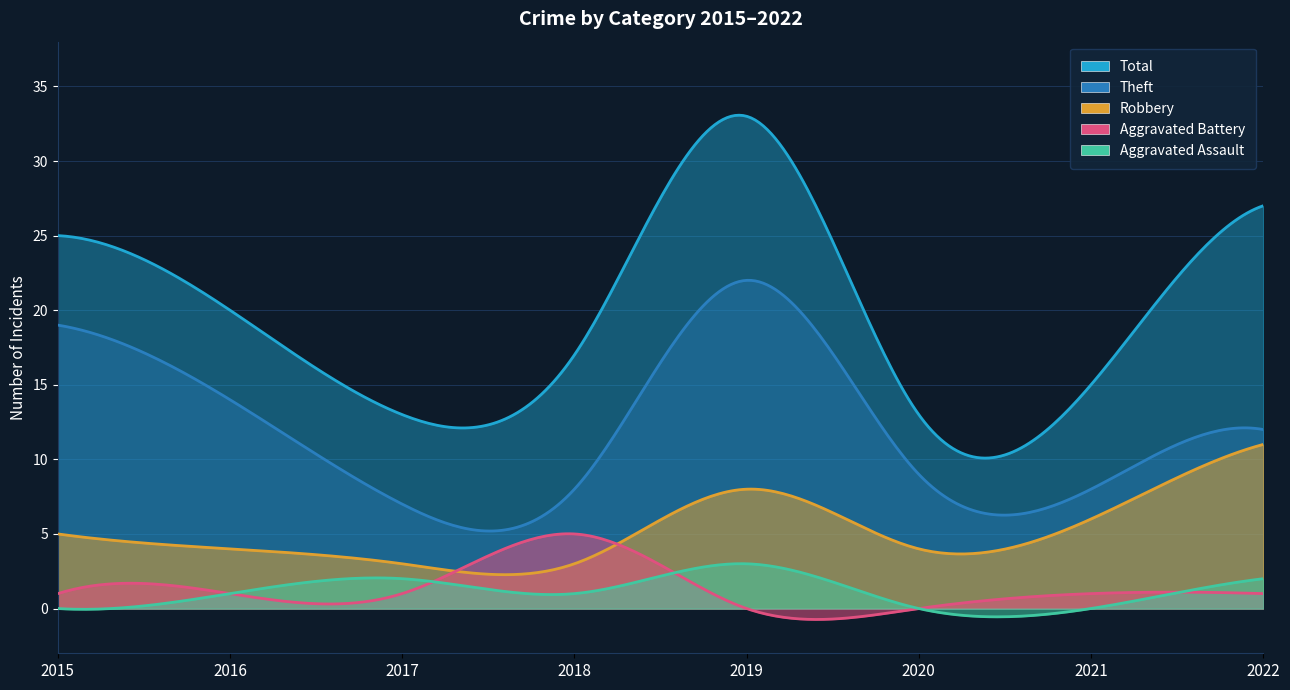

What is the average value of the Aggravated Assault series?

1